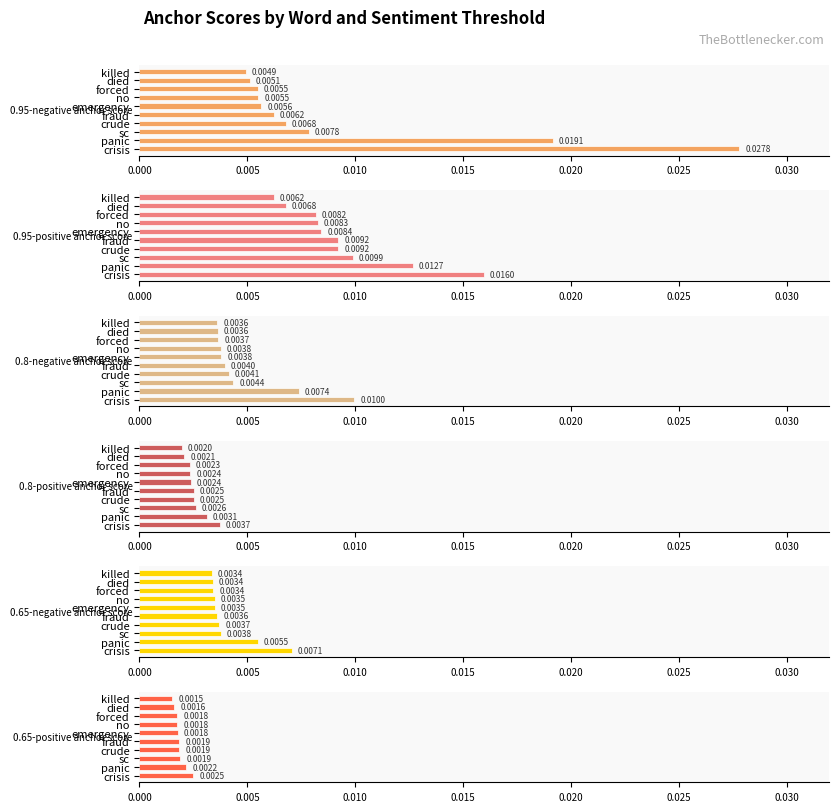

Is the value of 0.95-positive anchor score at died greater than the value of 0.8-negative anchor score at forced?

Yes